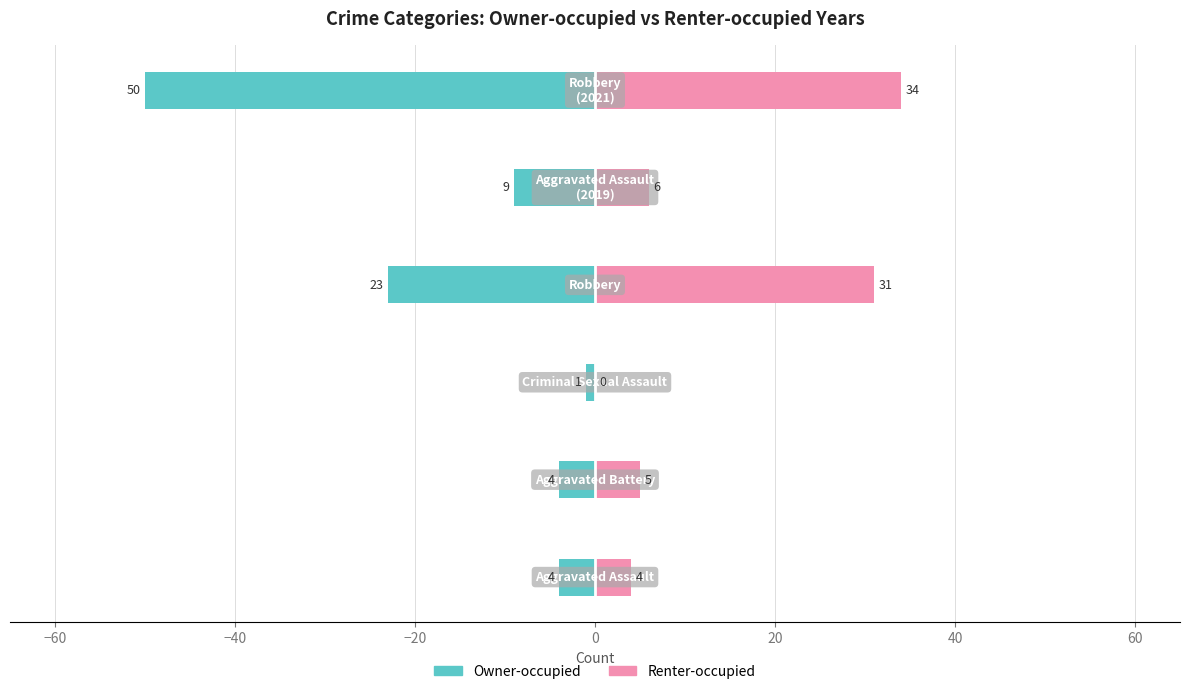

How many groups of bars are there?

6